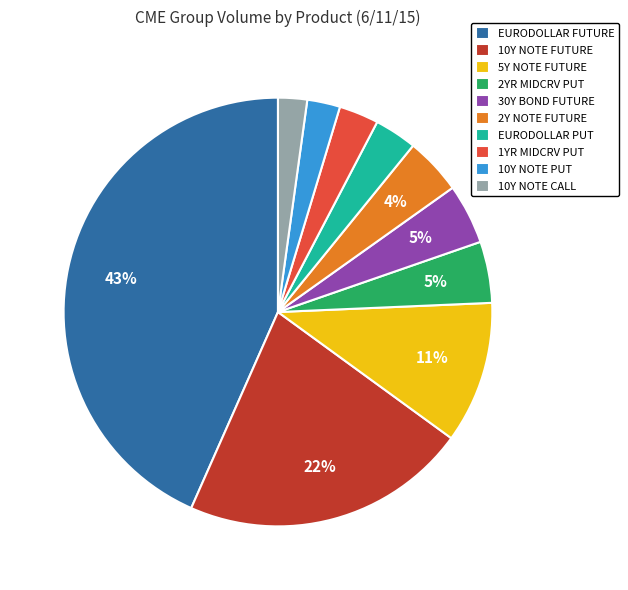

True or false: 10Y NOTE FUTURE accounts for 22% of the total.

True